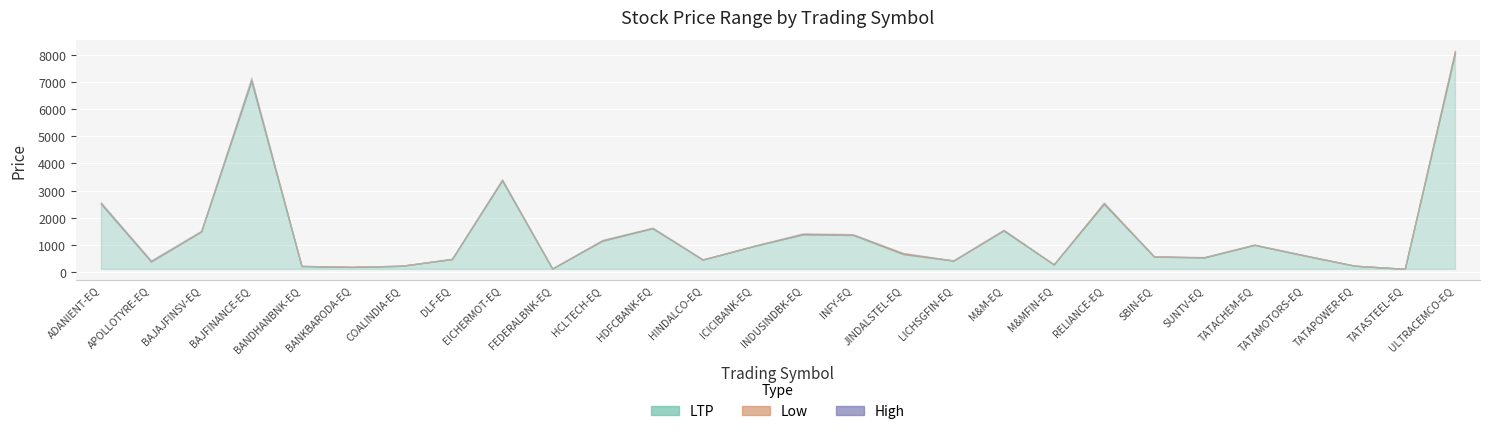

What is the label of the 24th point from the left?

TATACHEM-EQ